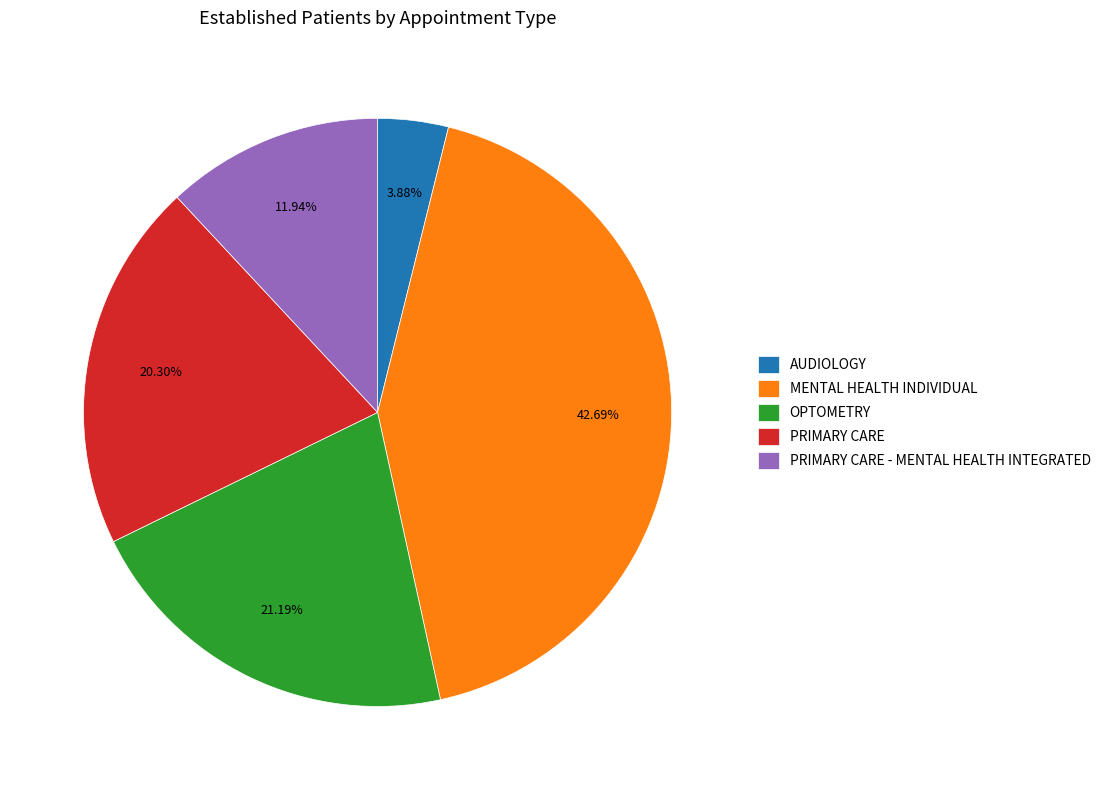

Rank the categories by value from lowest to highest.

AUDIOLOGY, PRIMARY CARE - MENTAL HEALTH INTEGRATED, PRIMARY CARE, OPTOMETRY, MENTAL HEALTH INDIVIDUAL